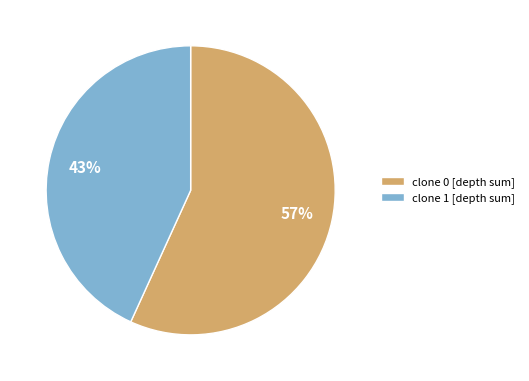

The clone 0 [depth sum] slice represents 57% of the pie. True or false?

True